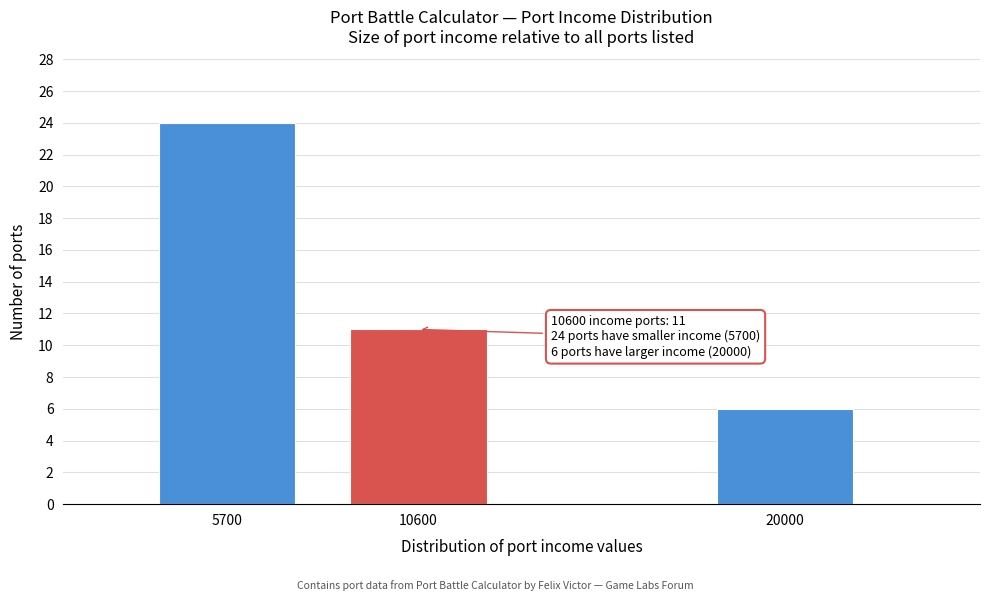

Reading left to right, what are all the values shown in this chart?

24	11	6